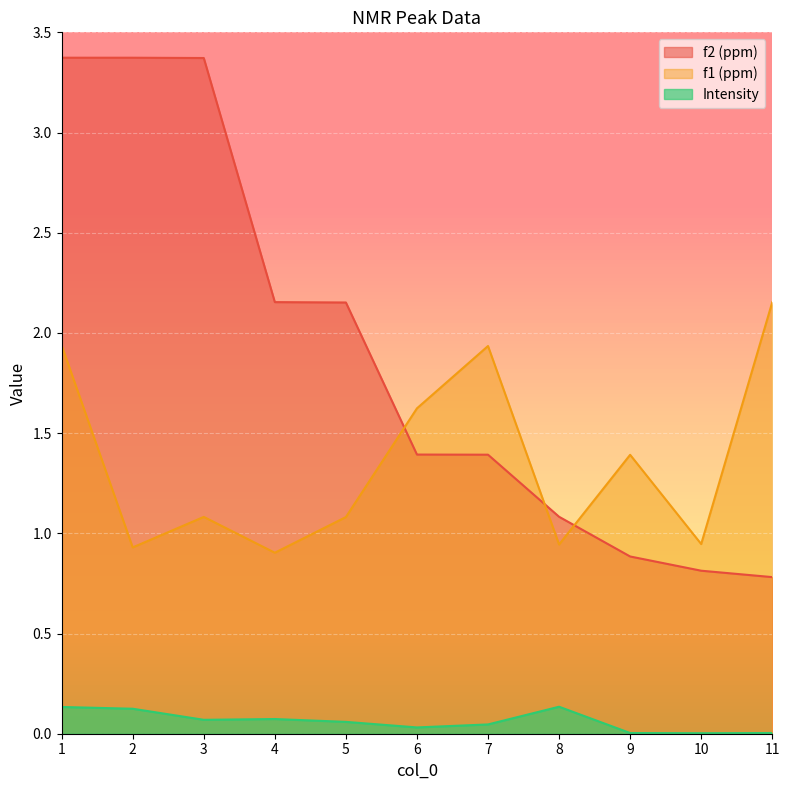

What is the difference between the highest and lowest values at 9?

1.4